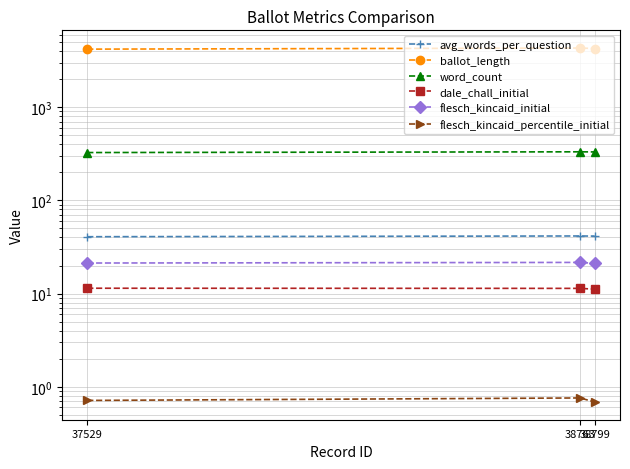

Reading left to right, transcribe all the data shown in this chart.

avg_words_per_question: 40.8	41.5	41.4
ballot_length: 4195.0	4312.0	4262.0
word_count: 326.0	332.0	331.0
dale_chall_initial: 11.4	11.4	11.2
flesch_kincaid_initial: 21.3	21.6	21.1
flesch_kincaid_percentile_initial: 0.7	0.8	0.7